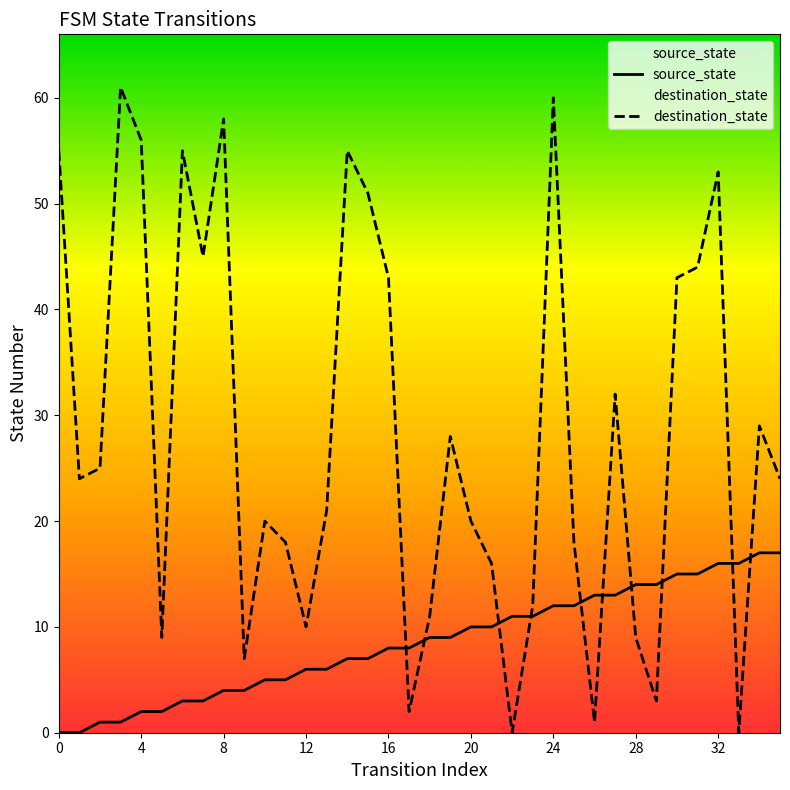

What value does the source_state series have at 32, to the nearest 5?

15